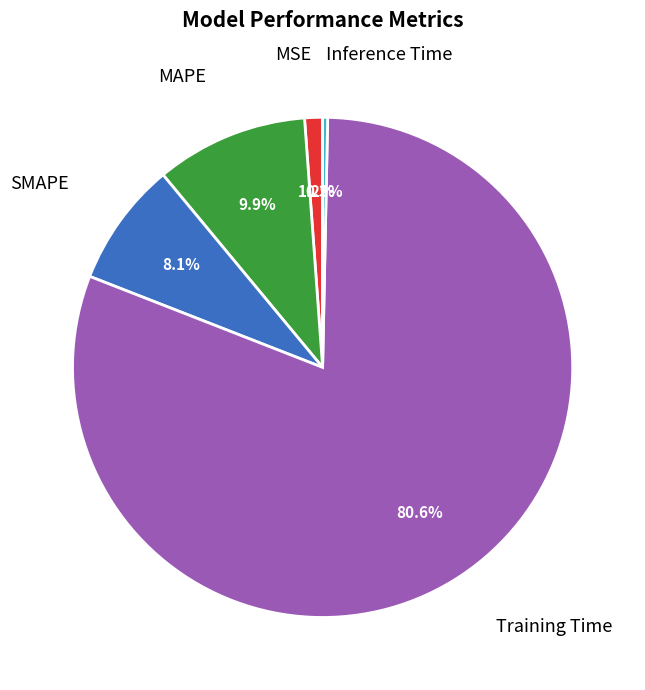

True or false: MSE accounts for 16% of the total.

False